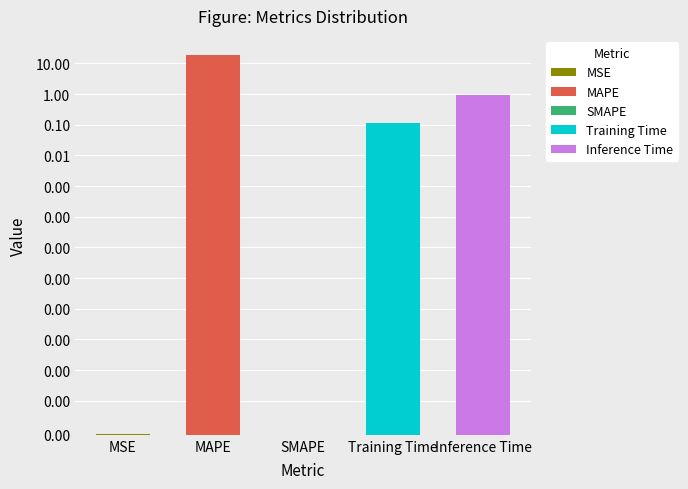

What position from the left is Inference Time?

5